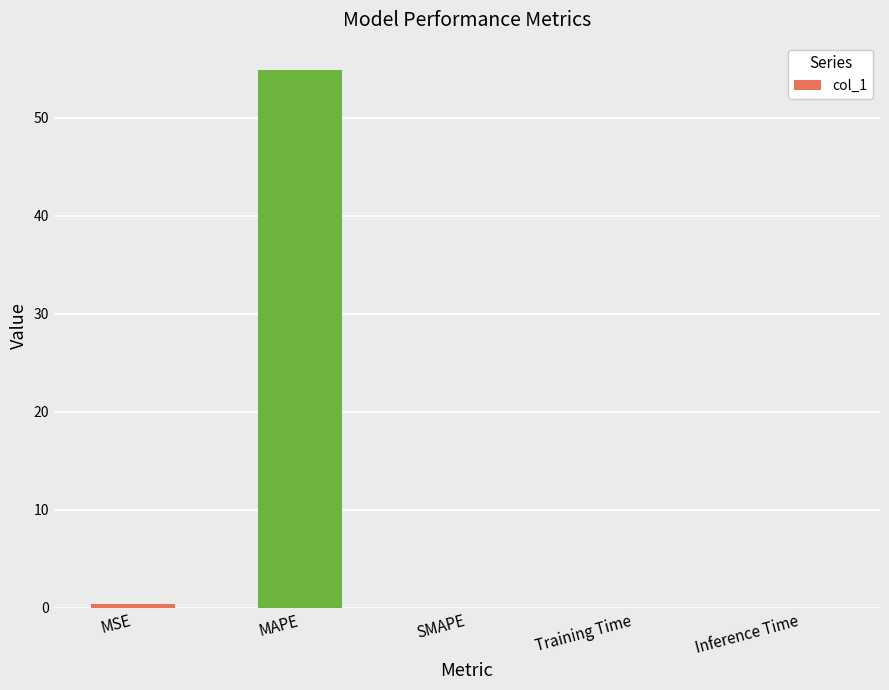

Count the number of data series in this chart.

1